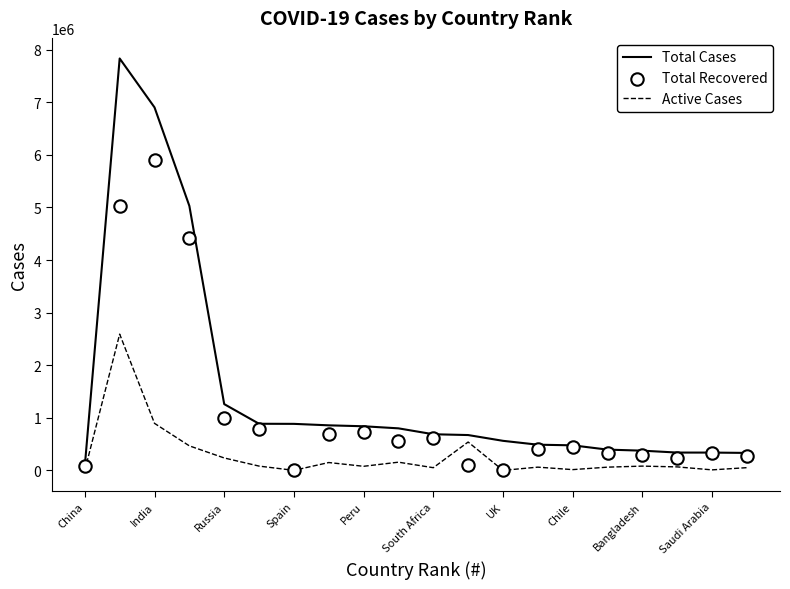

What are all the series names shown in the legend?

Total Cases, Active Cases, Total Recovered